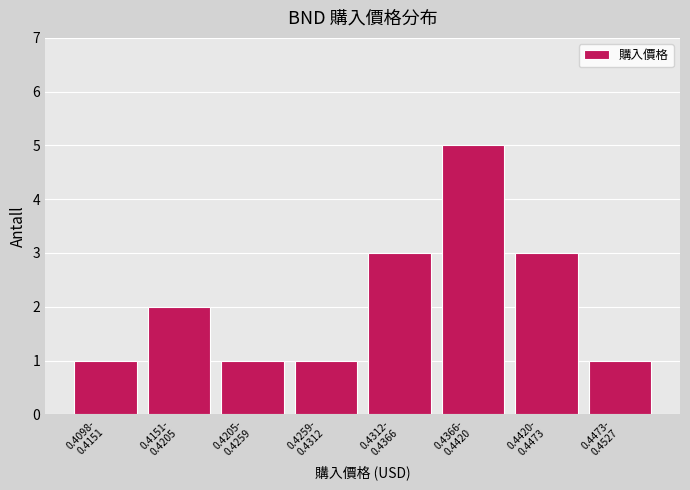

Reading right to left, extract all data points from this chart.

1	3	5	3	1	1	2	1